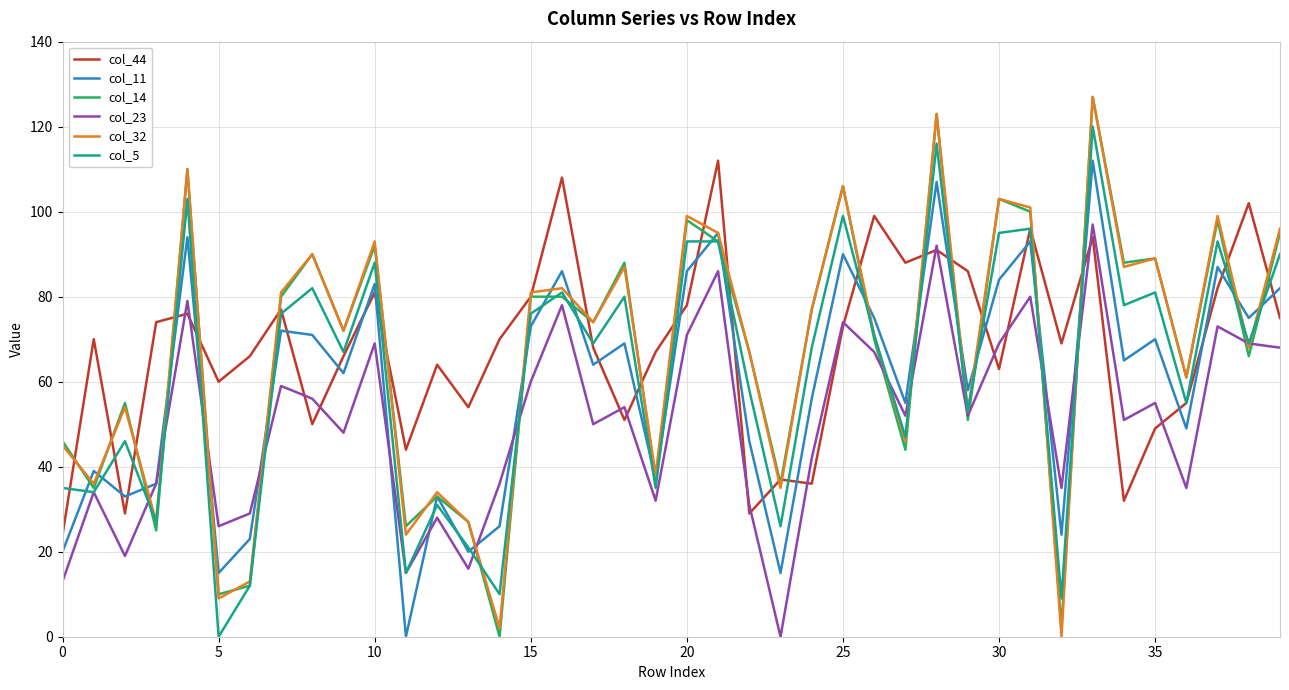

Does the chart display data point markers on the line(s)?

No